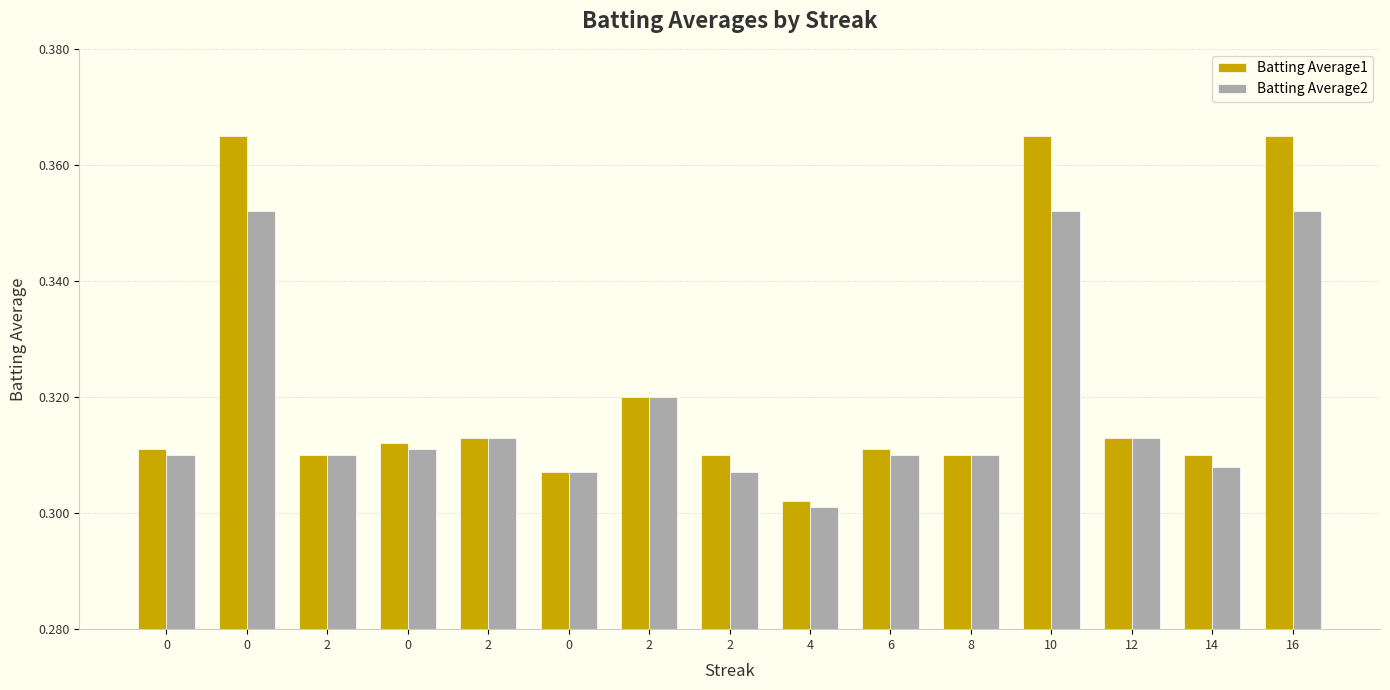

Where is Batting Average1 nearest to the value 0?

4